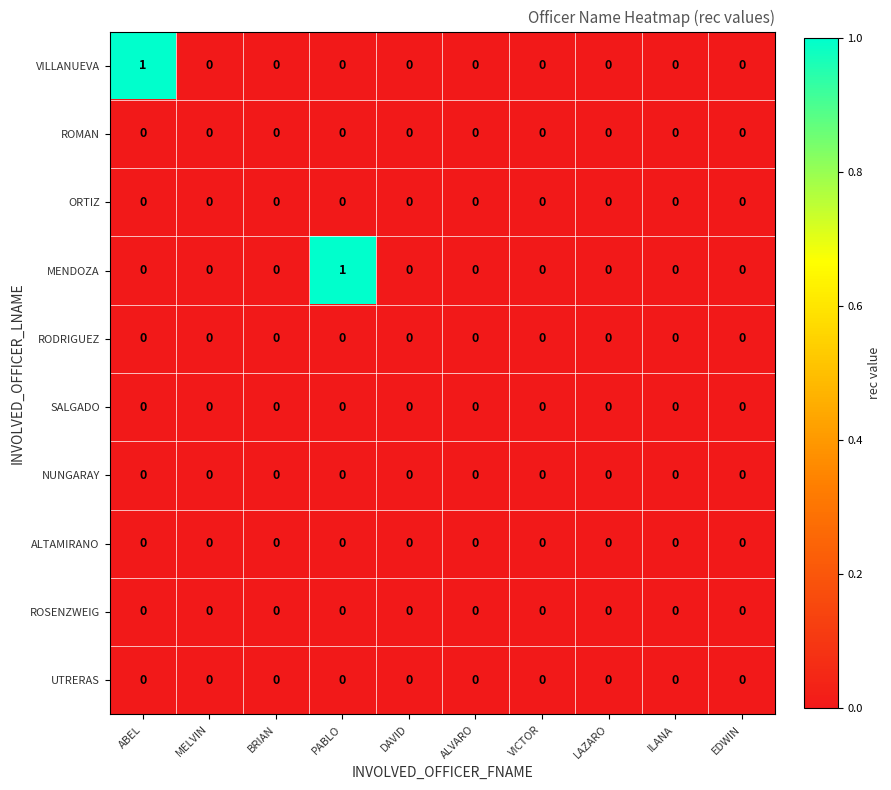

Is it true that MENDOZA equals 1 at PABLO?

True